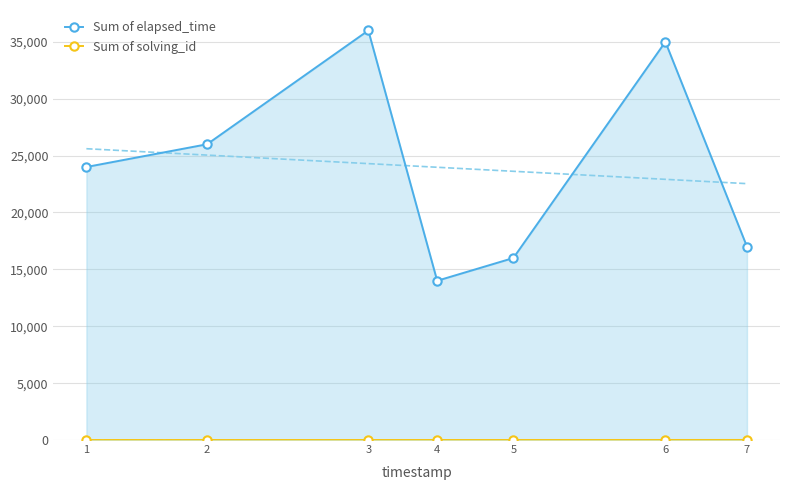

True or false: Sum of elapsed_time and Sum of solving_id intersect in this chart.

False